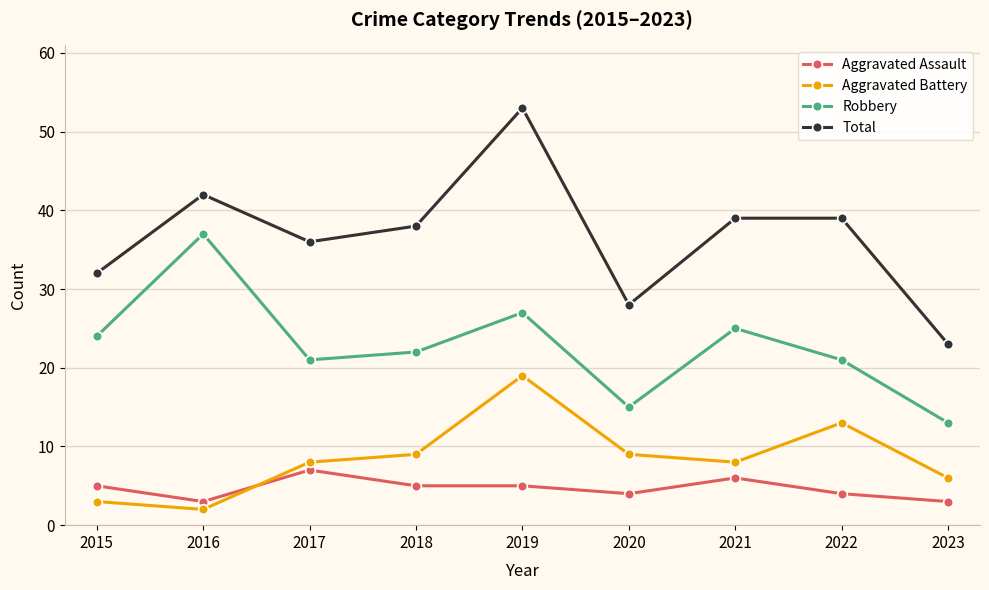

What is the approximate value of Total at 2015?

32